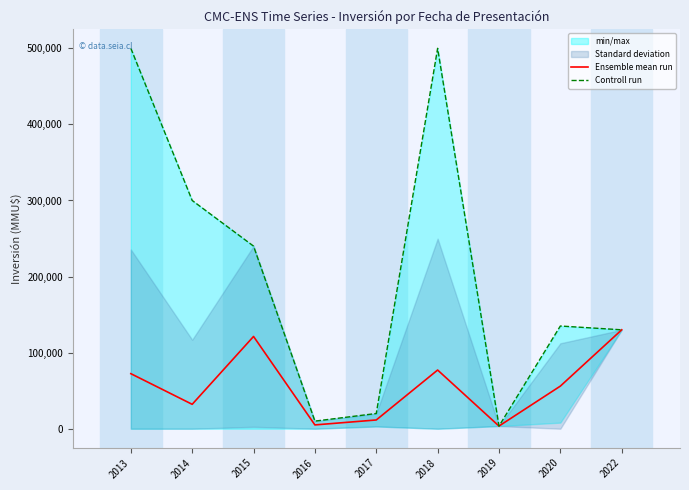

What is the difference between the maximum and minimum values in the Controll run series?

496500.0